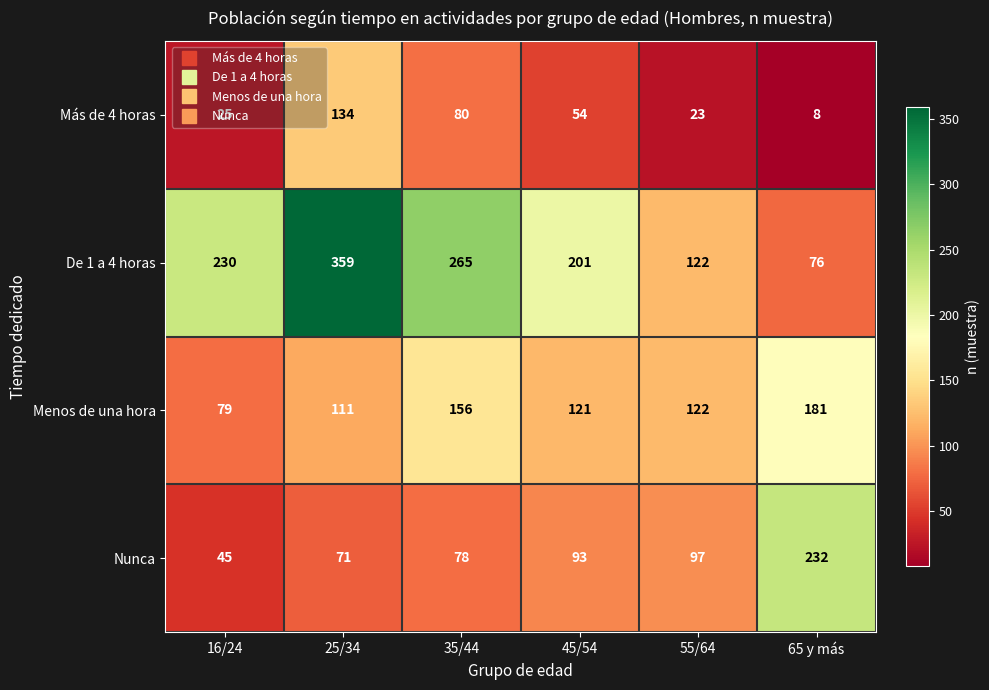

The value of Más de 4 horas at 65 y más is 8. True or false?

True